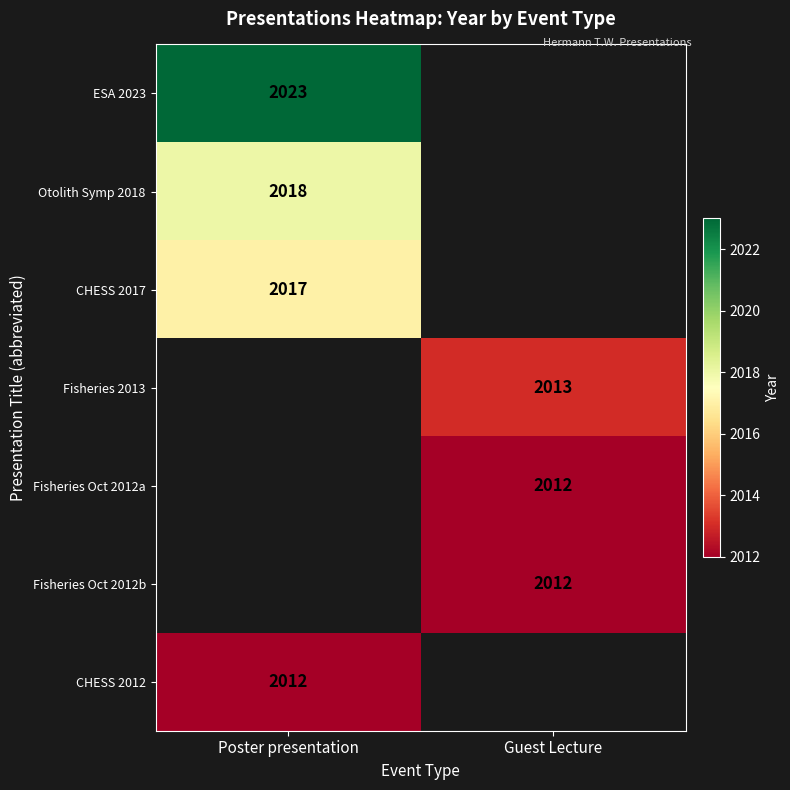

True or false: Otolith Symp 2018 has a value of 996.6 at Poster presentation.

False